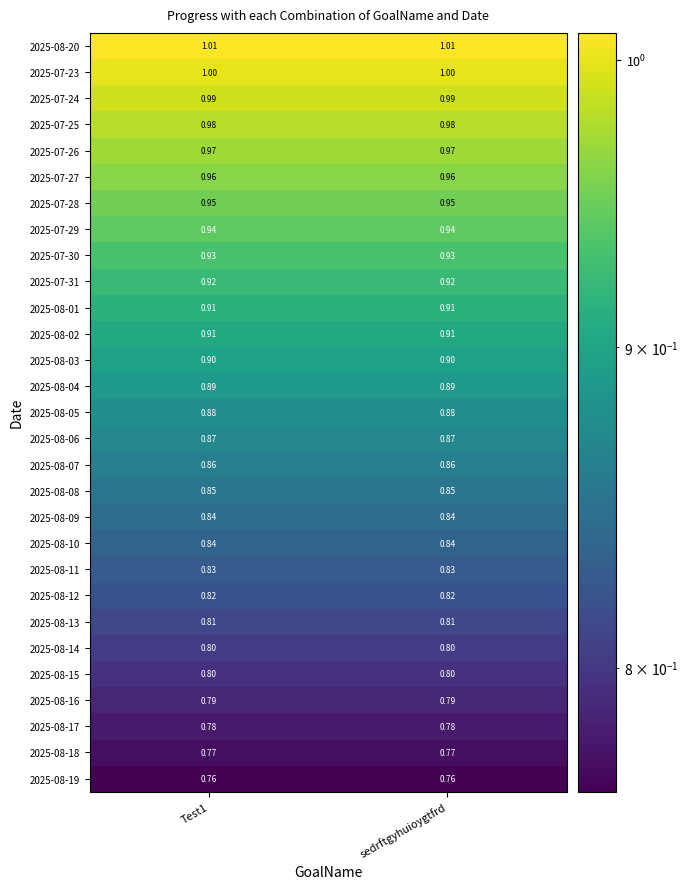

Is the value of 2025-07-26 at sedrftgyhuioygtfrd greater than the value of 2025-08-20 at sedrftgyhuioygtfrd?

No